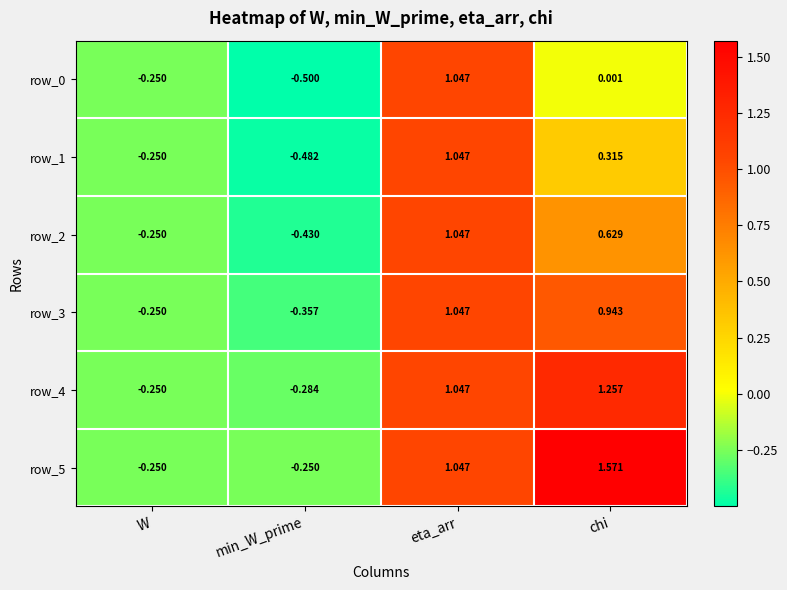

At which label does row_3 first exceed 0?

eta_arr